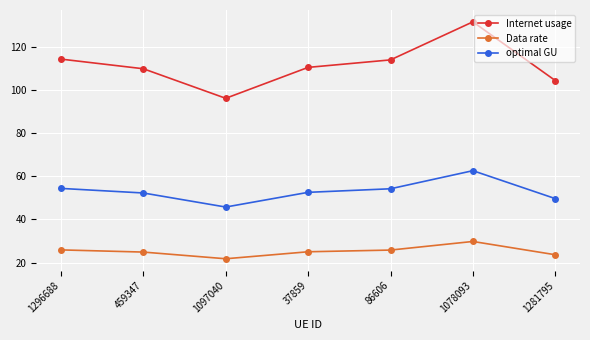

Which series has the largest range (max minus min)?

Internet usage